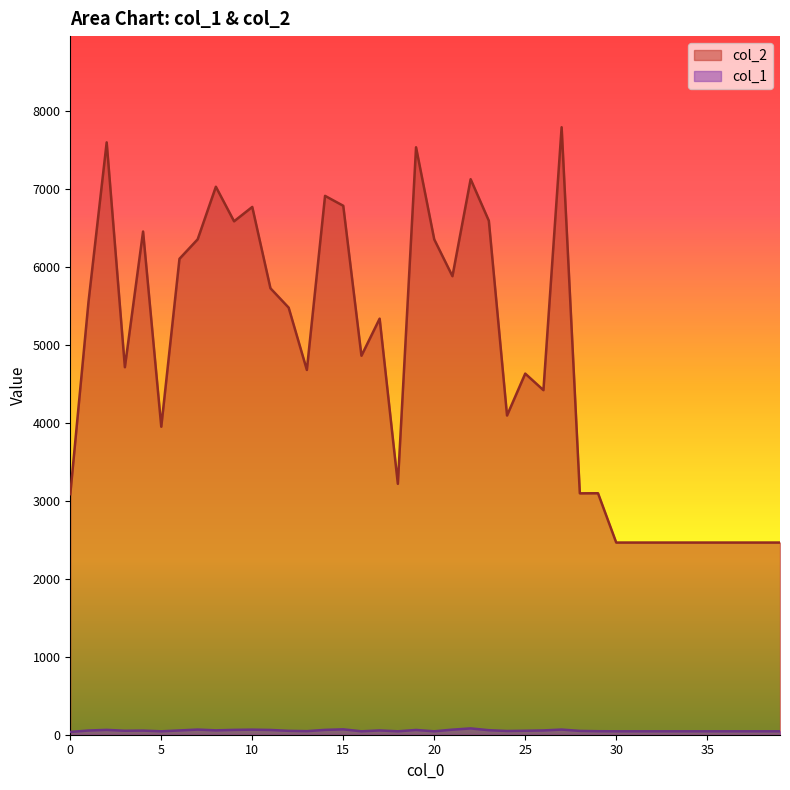

Where does the col_1 series first go above 51?

1